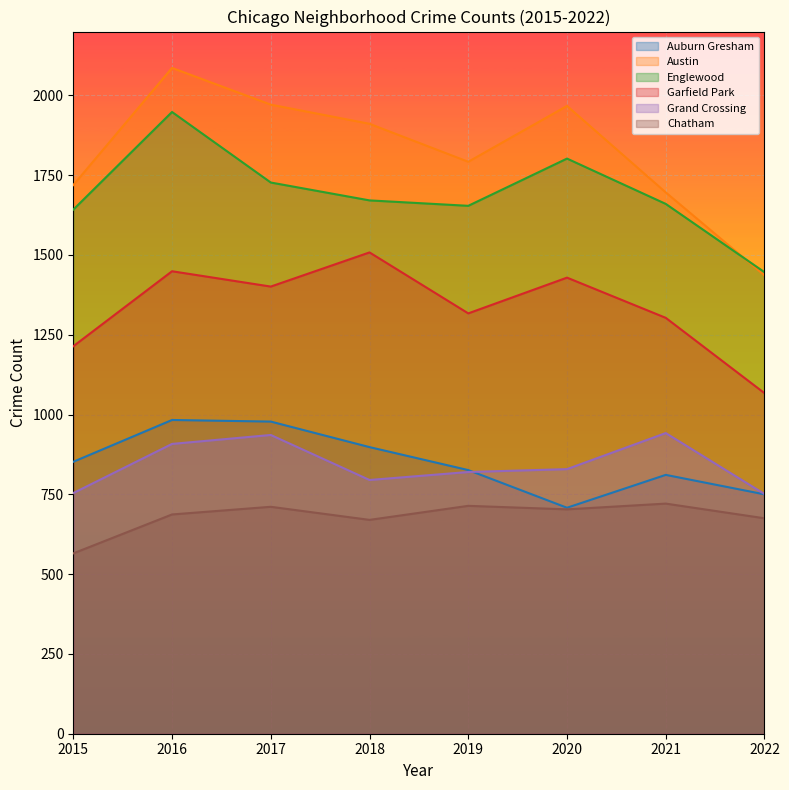

The value of Englewood at 2017 is 989. True or false?

False